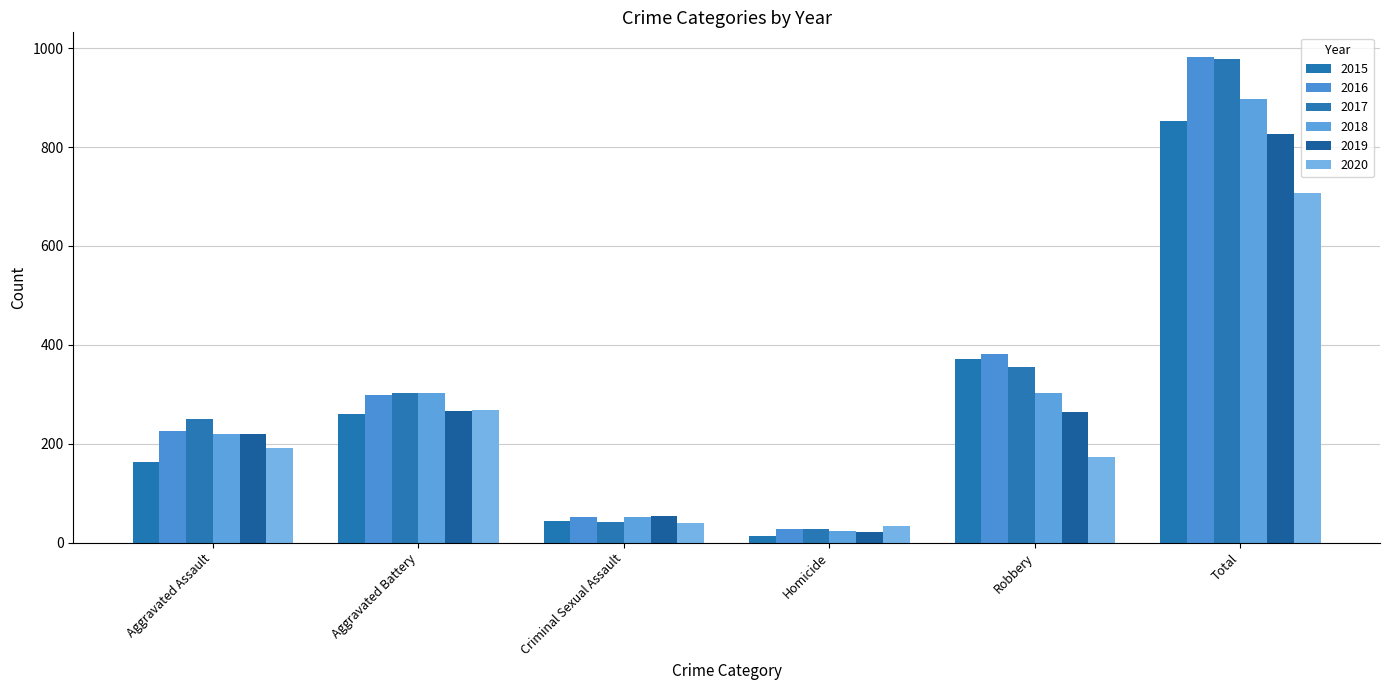

What is the label of the 6th bar from the right?

Aggravated Assault